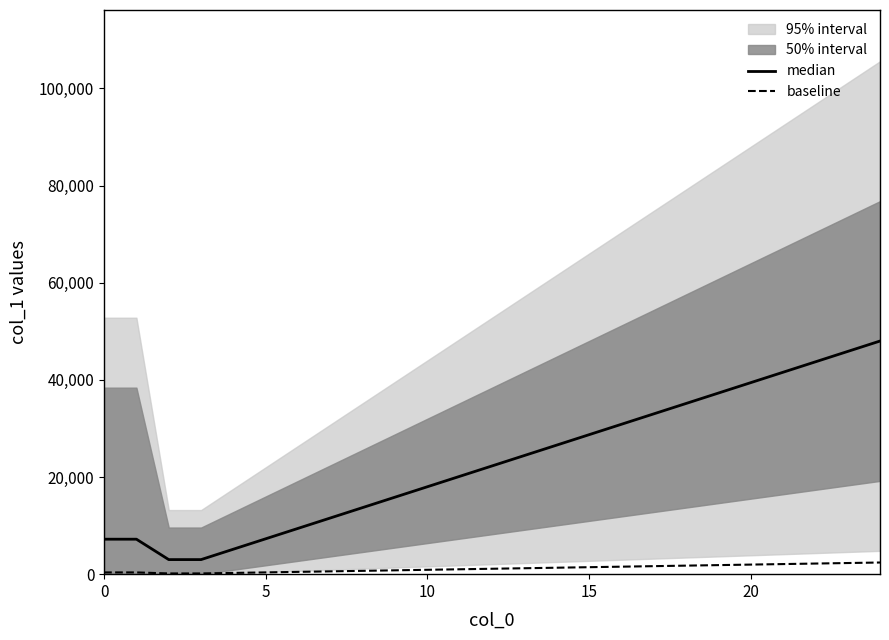

What is the lowest value of the baseline series?

150